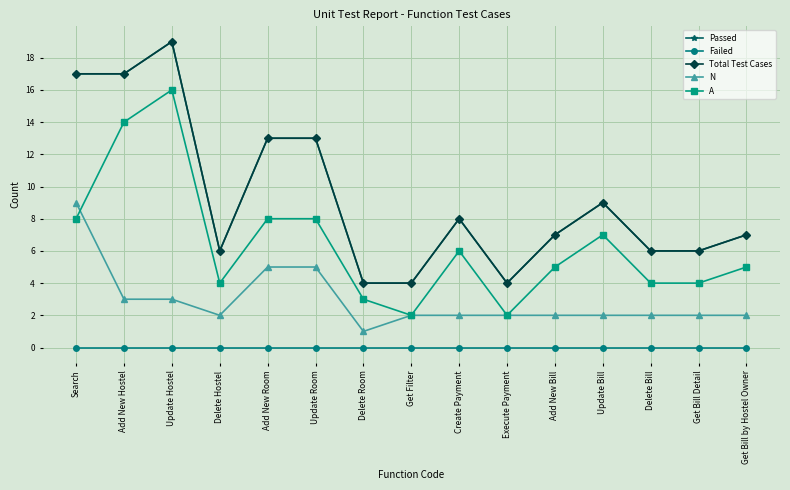

The Total Test Cases series shows 17 at Search. True or false?

True